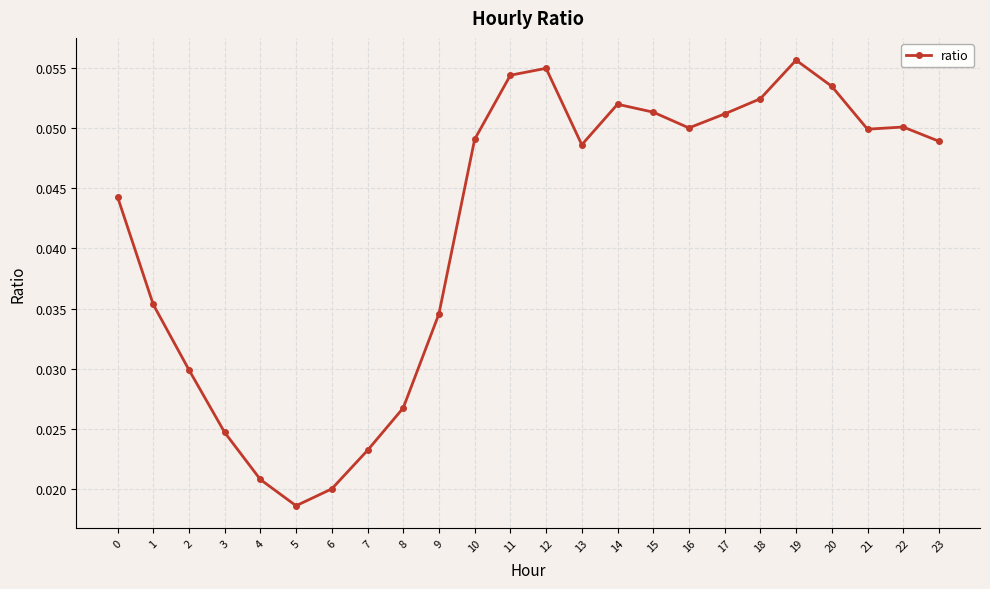

Does the chart display data point markers on the line(s)?

Yes